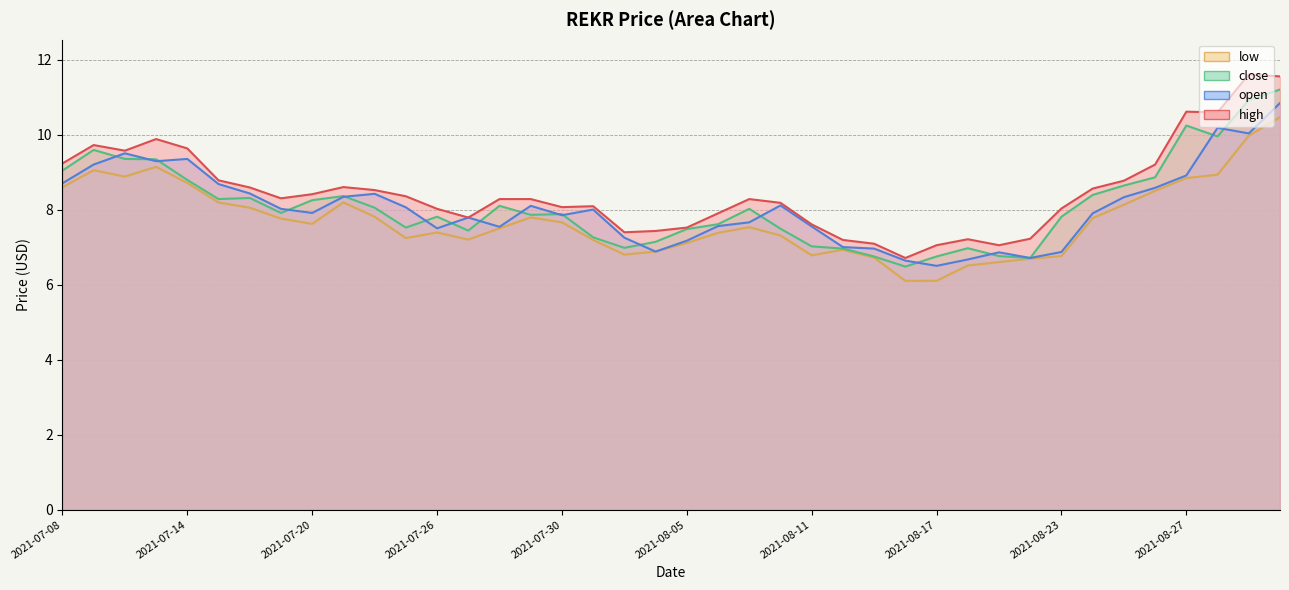

What is the difference between the maximum and minimum values in the open series?

4.3